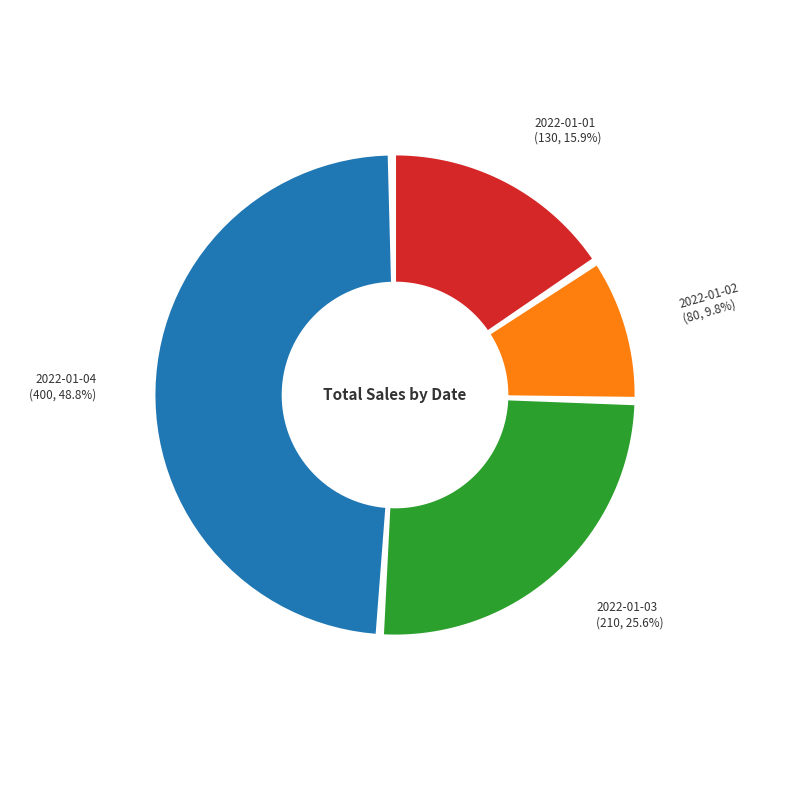

What percentage is the 2022-01-04 slice, to the nearest percent?

49%